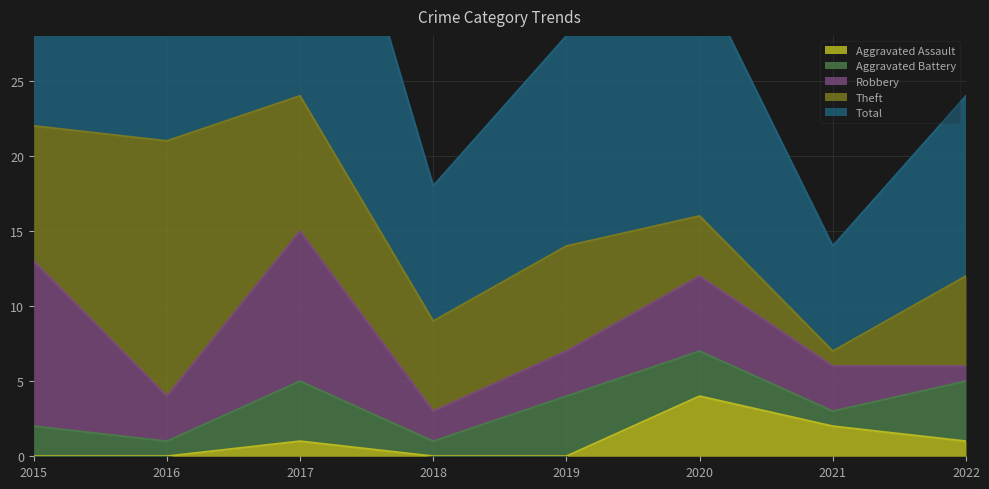

Where do Aggravated Battery and Robbery first cross each other?

2018 and 2019